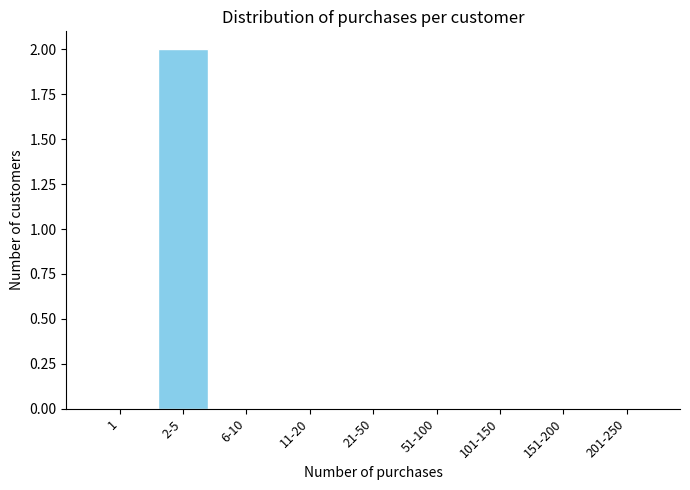

Reading right to left, extract all data points from this chart.

201-250=0	151-200=0	101-150=0	51-100=0	21-50=0	11-20=0	6-10=0	2-5=2	1=0